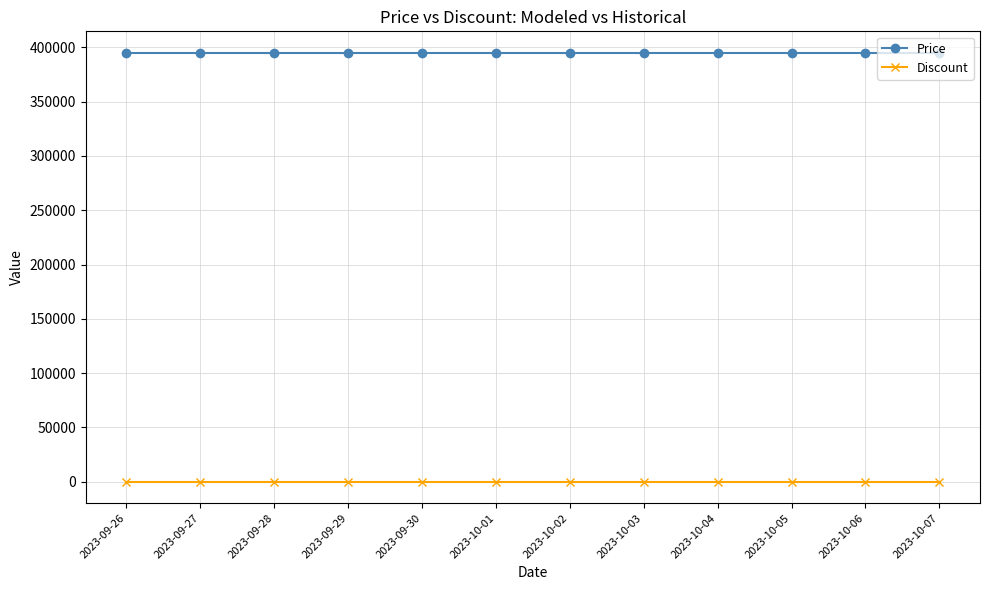

What is the sum of the Discount values at 2023-10-04 and 2023-09-26?

28